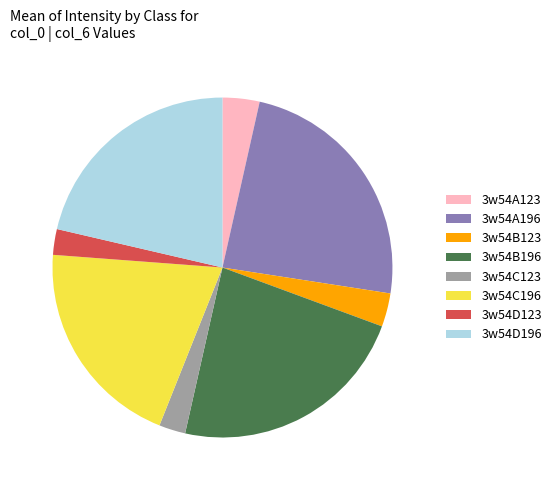

Which has a higher value, 3w54D196 or 3w54A196?

3w54A196